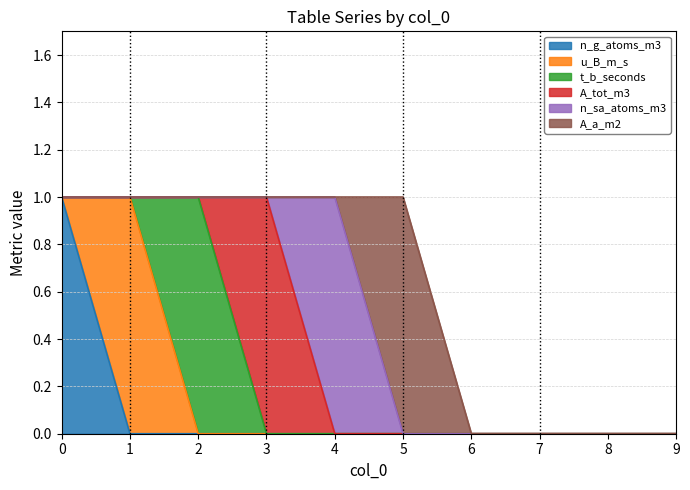

Is the value of A_a_m2 at 0 greater than the value of n_g_atoms_m3 at 4?

No